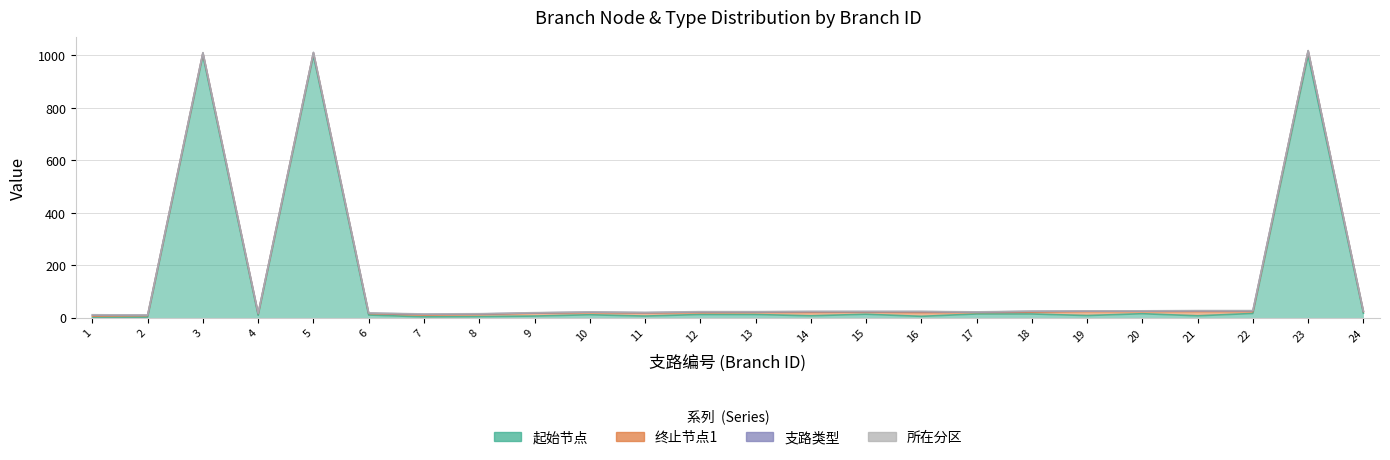

Reading right to left, list all the values displayed in this chart.

起始节点: 24=17	23=1000	22=16	21=7	20=15	19=8	18=14	17=14	16=5	15=13	14=7	13=12	12=12	11=6	10=11	9=6	8=4	7=3	6=10	5=1000	4=9	3=1000	2=2	1=1
终止节点1: 24=6	23=17	22=7	21=16	20=8	19=15	18=7	17=6	16=14	15=8	14=13	13=8	12=7	11=12	10=8	9=11	8=8	7=7	6=6	5=10	4=6	3=9	2=6	1=5
支路类型: 24=1	23=1	22=3	21=3	20=2	19=2	18=3	17=1	16=4	15=2	14=3	13=2	12=3	11=1	10=2	9=1	8=2	7=3	6=1	5=1	4=1	3=1	2=1	1=4
所在分区: 24=1	23=1	22=1	21=1	20=1	19=1	18=1	17=1	16=1	15=1	14=1	13=1	12=1	11=1	10=1	9=1	8=1	7=1	6=1	5=1	4=1	3=1	2=1	1=1